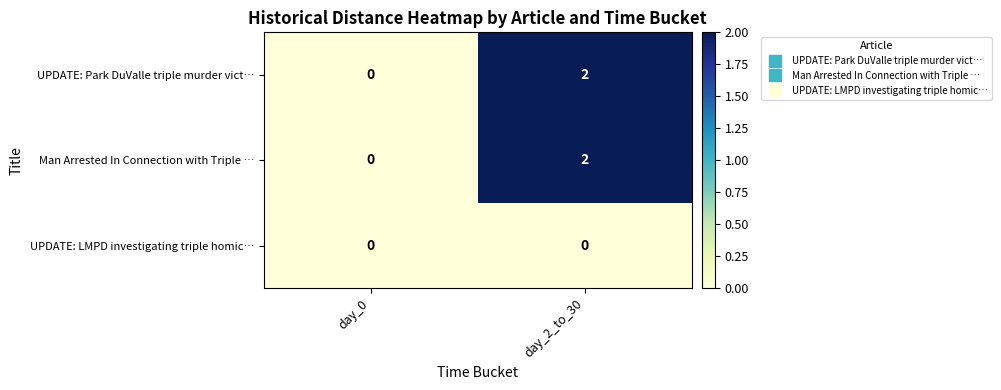

Is it true that Man Arrested In Connection with Triple … equals 3 at day_2_to_30?

False